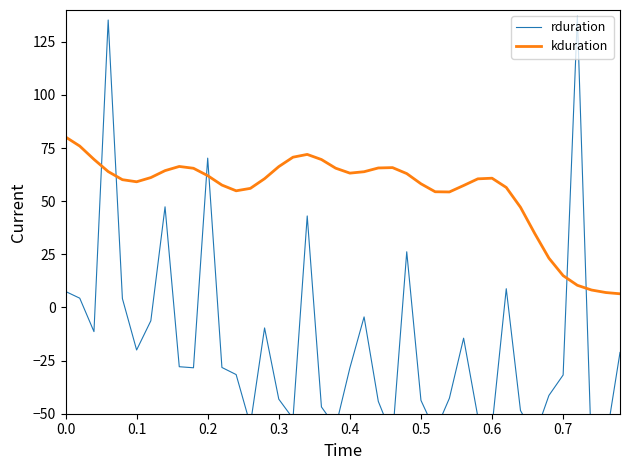

List the series in order of their peak value, lowest first.

kduration, rduration